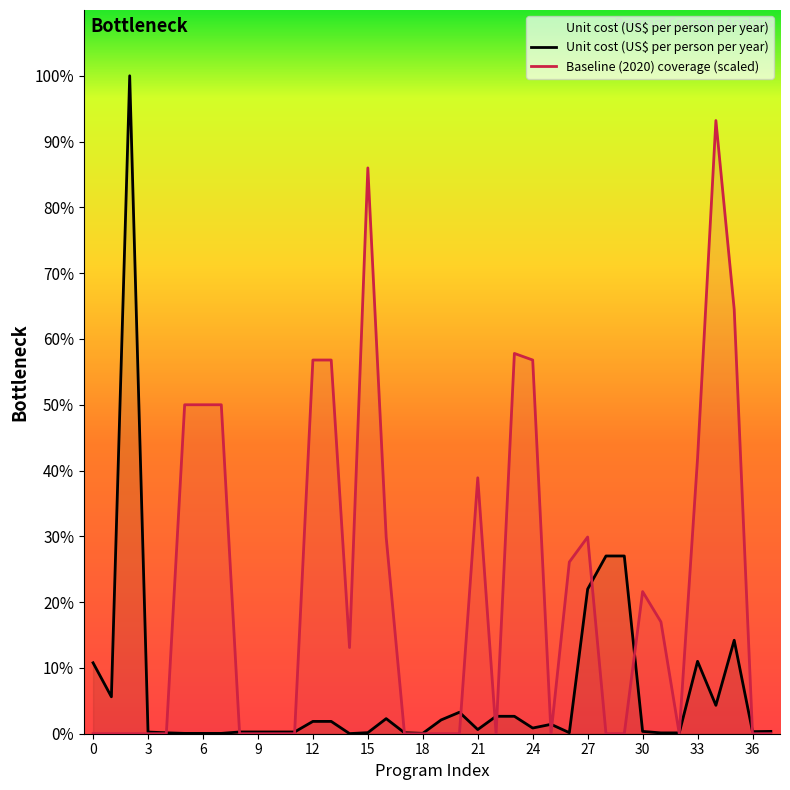

Which series has the largest range (max minus min)?

Unit cost (US$ per person per year)